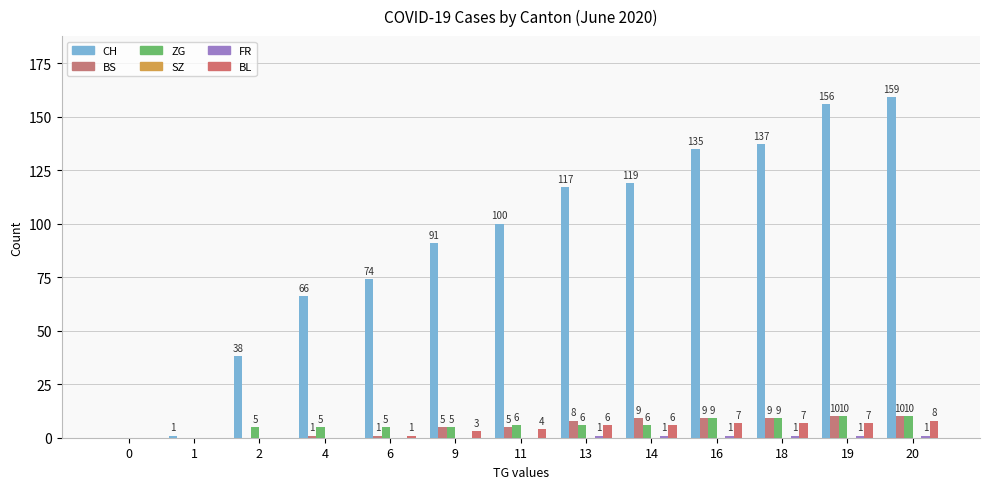

Reading left to right, what are all the values shown in this chart?

CH: 0	1	38	66	74	91	100	117	119	135	137	156	159
BS: 0	0	0	1	1	5	5	8	9	9	9	10	10
ZG: 0	0	5	5	5	5	6	6	6	9	9	10	10
SZ: 0	0	0	0	0	0	0	0	0	0	0	0	0
FR: 0	0	0	0	0	0	0	1	1	1	1	1	1
BL: 0	0	0	0	1	3	4	6	6	7	7	7	8